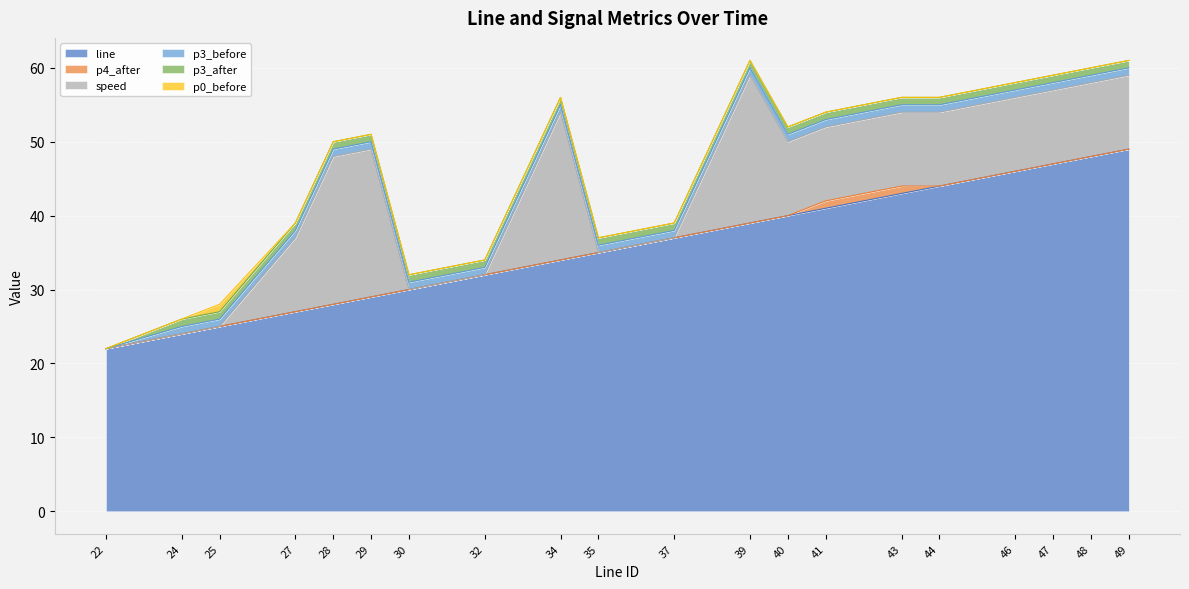

Is it true that speed equals -13 at 25?

False